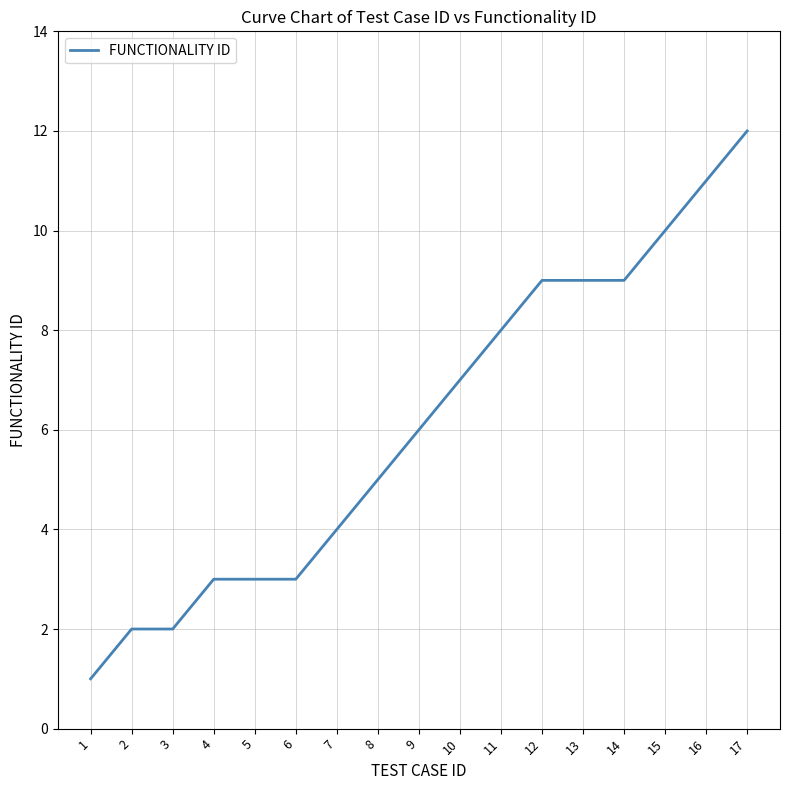

Where is the data nearest to the value 6?

9